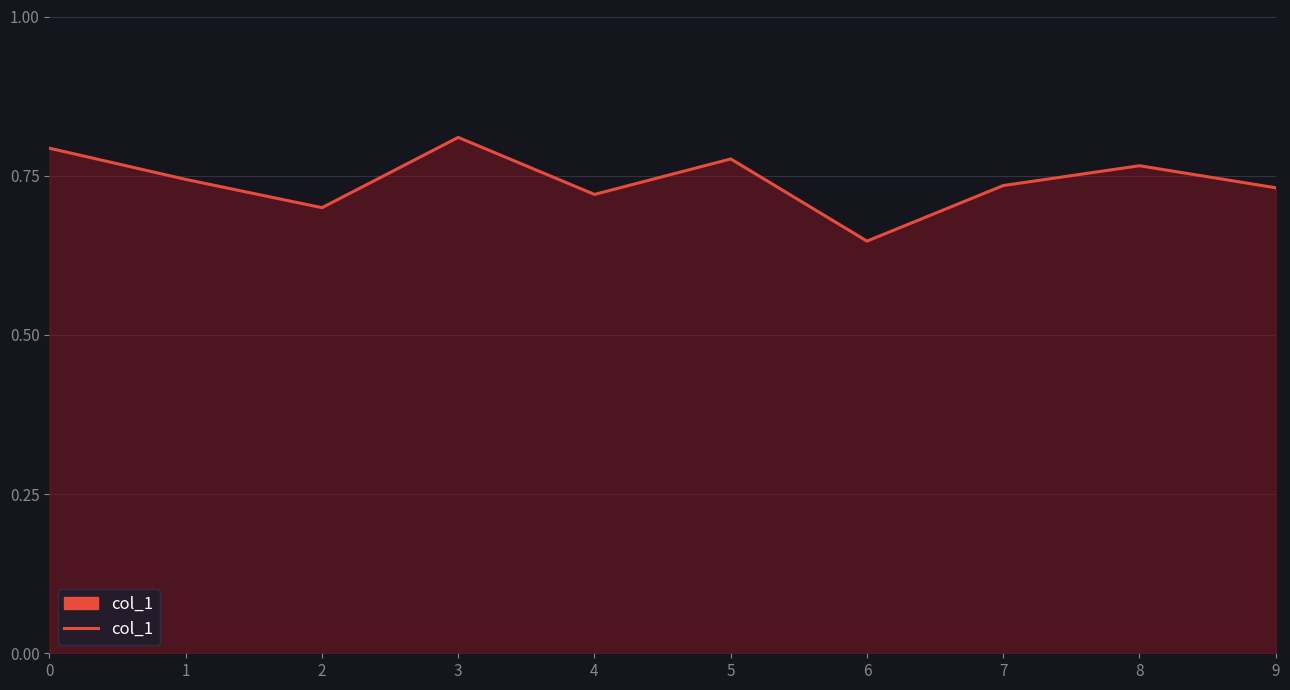

Where is the first local maximum?

3